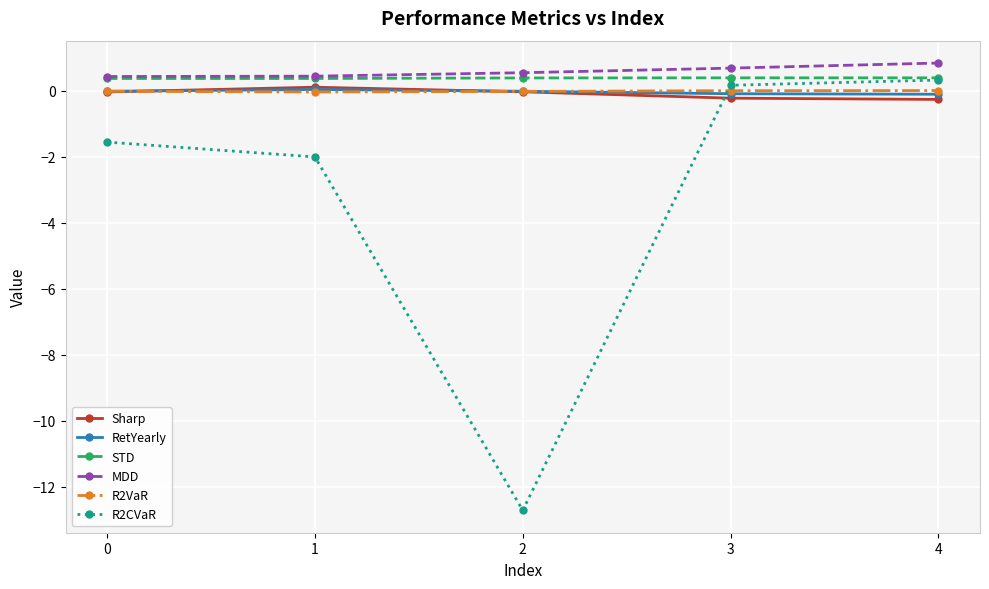

Count the number of data series in this chart.

6